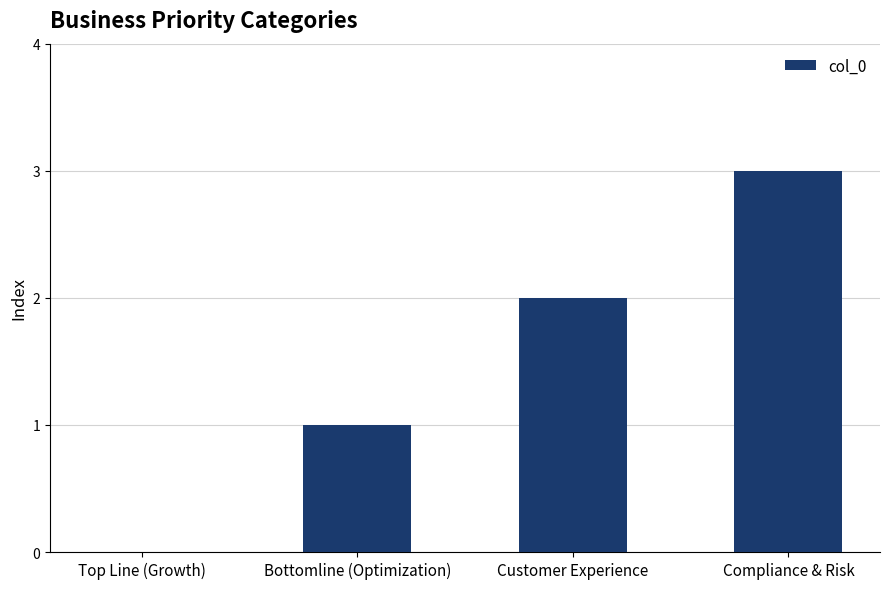

Reading left to right, extract all data points from this chart.

0	1	2	3